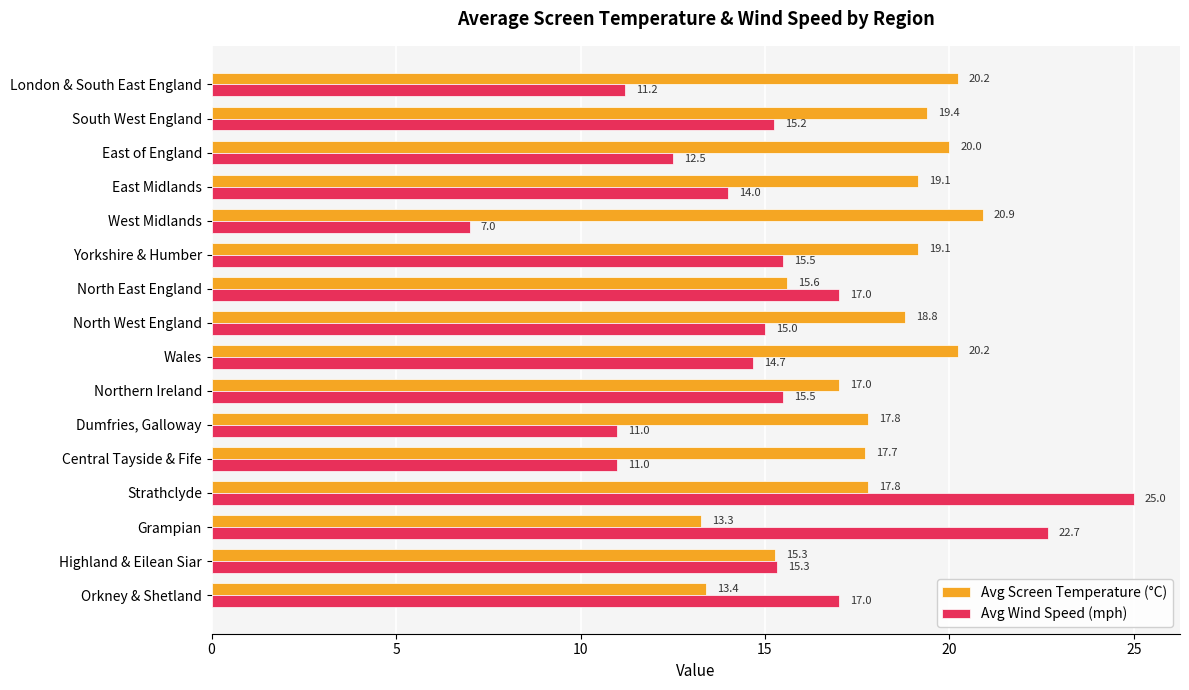

What is the difference between the second highest and second lowest values in the Avg Wind Speed (mph) series?

11.7